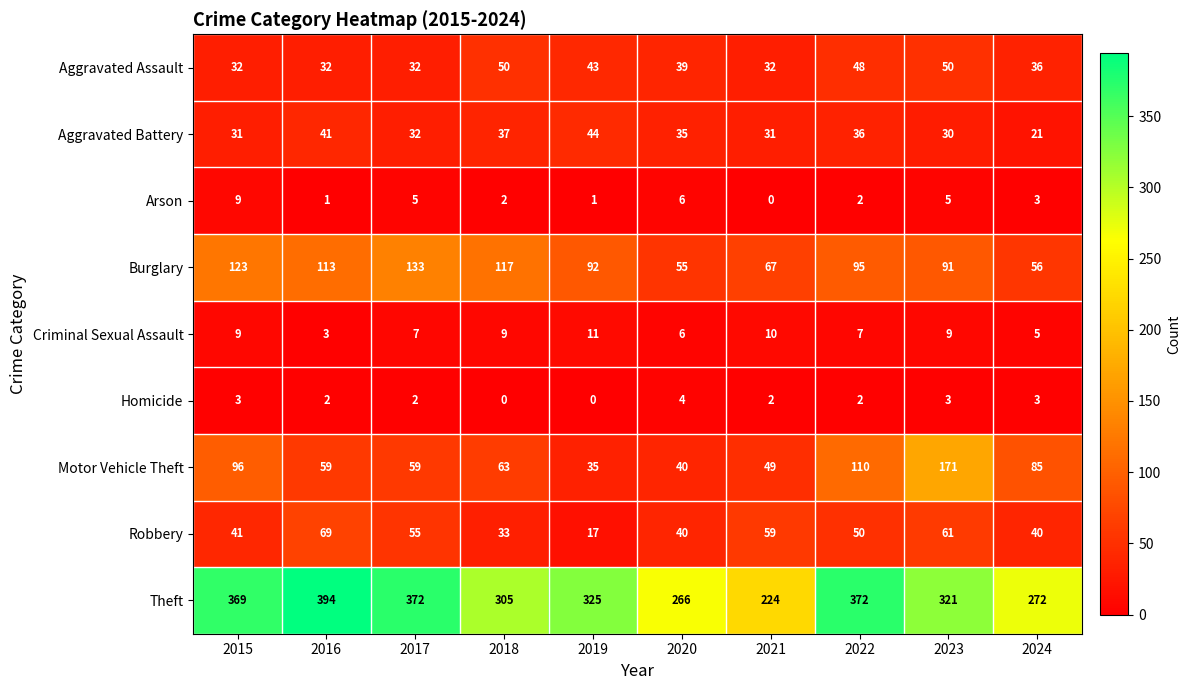

The value of Theft at 2022 is 101. True or false?

False